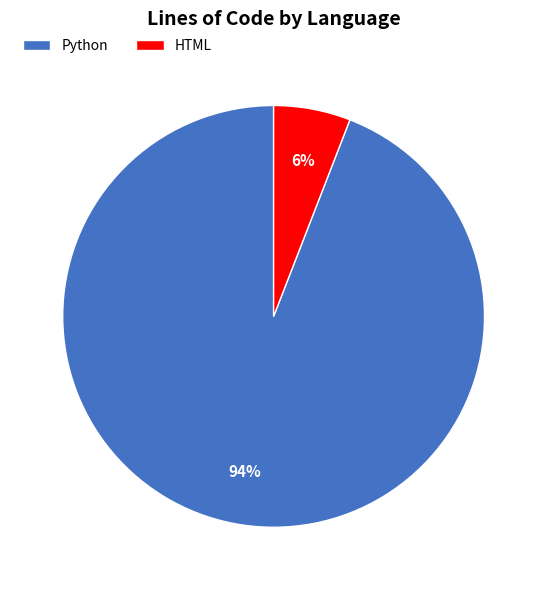

Does any single category account for the majority?

Yes